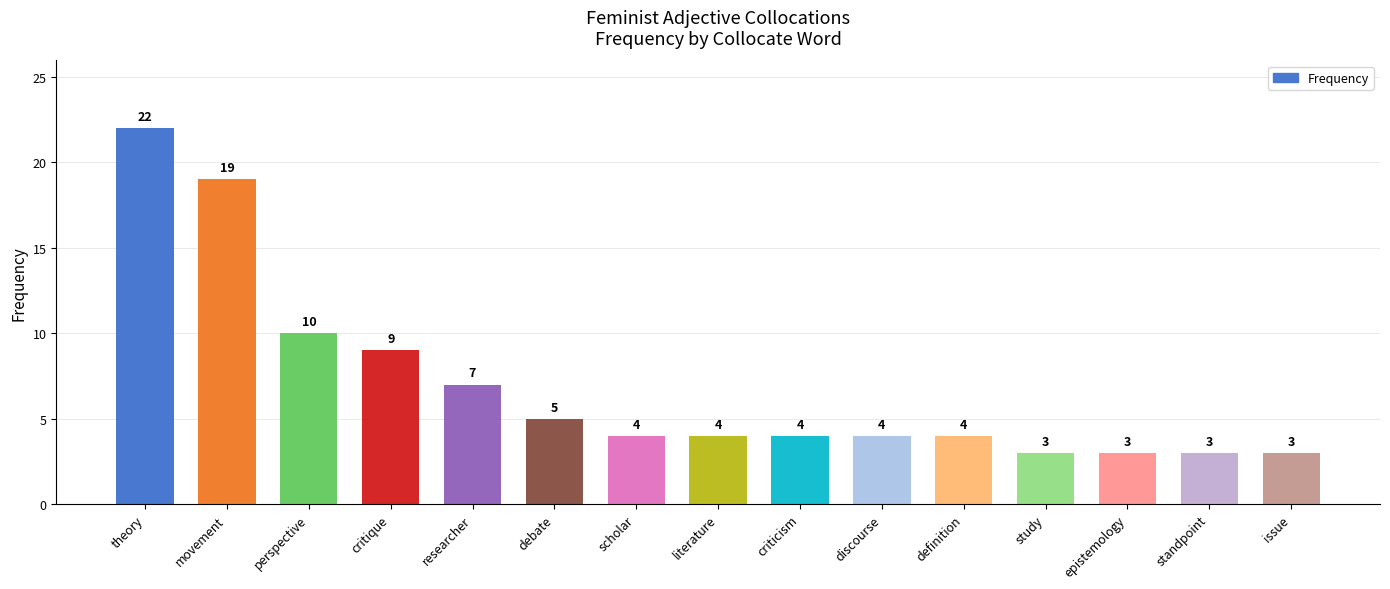

Which category has the highest value across all series?

theory